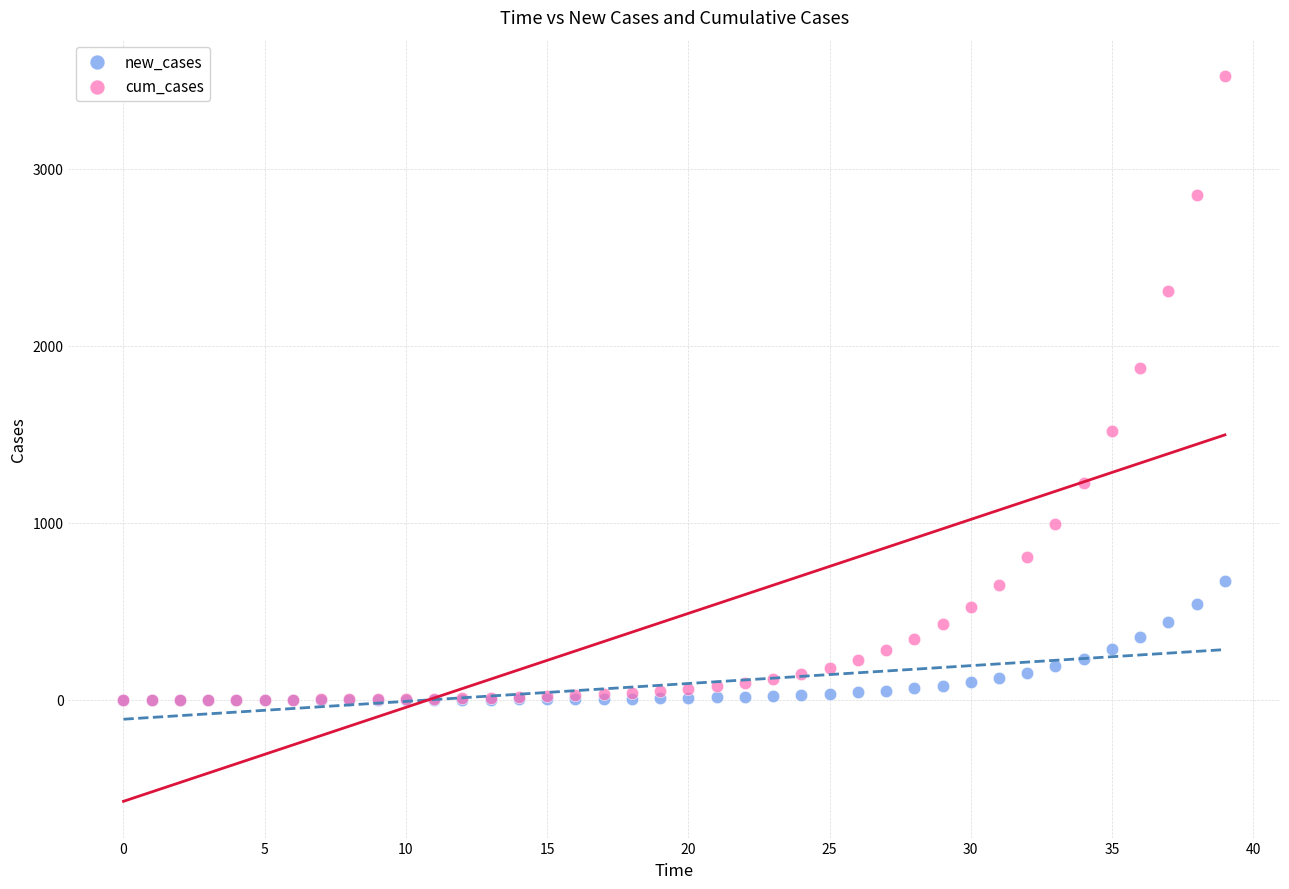

Which series contains the highest Y value?

cum_cases